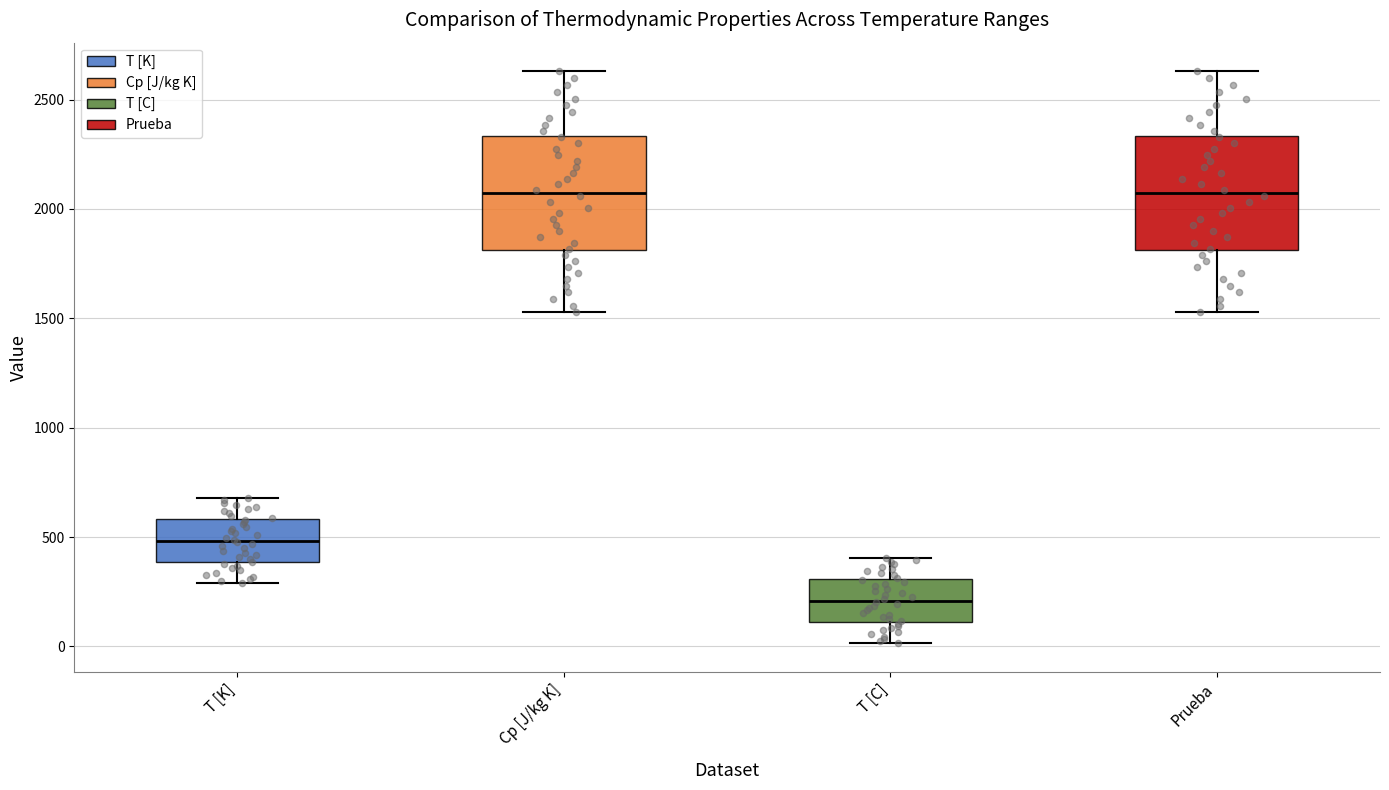

Reading left to right, transcribe this box plot: for each box, give where its median line is, the range the box spans, and where its two whiskers end, as read against the y-axis. The values are not printed on the chart, so give them approximately, as read against the axis.

T [K]: median 500, box 400 to 600, whiskers 300 to 700
Cp [J/kg K]: median 2050, box 1800 to 2350, whiskers 1550 to 2650
T [C]: median 200, box 100 to 300, whiskers 0 to 400
Prueba: median 2050, box 1800 to 2350, whiskers 1550 to 2650